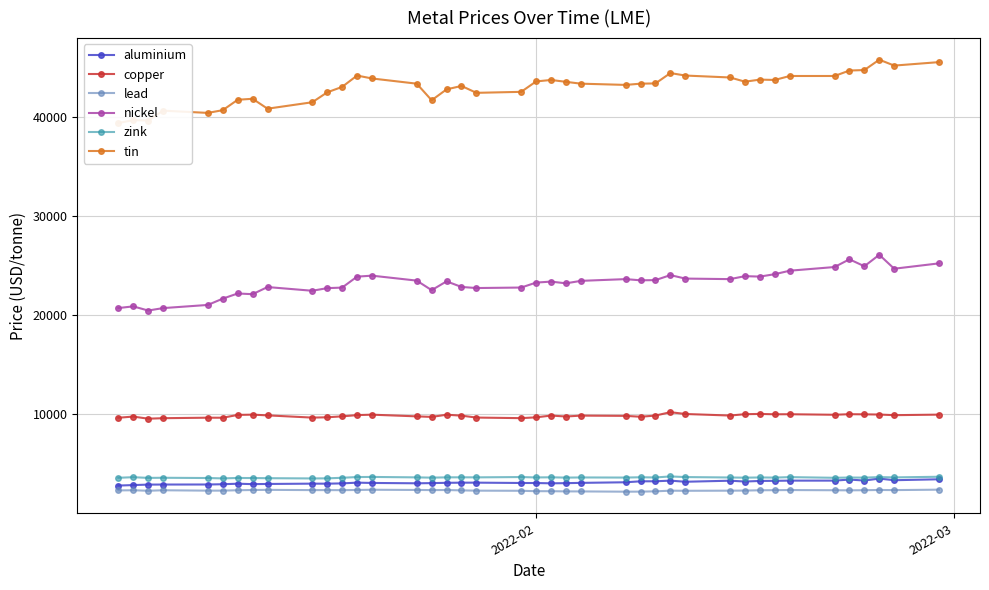

What is the highest value of the nickel series?

26105.0